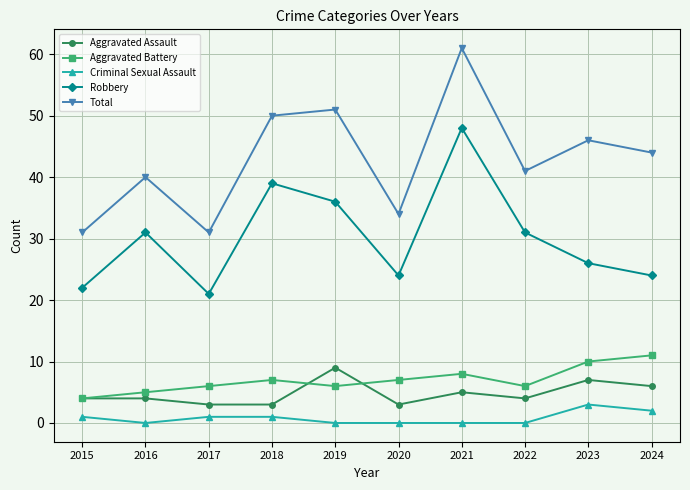

True or false: Robbery has more than 2 interior local peaks.

True